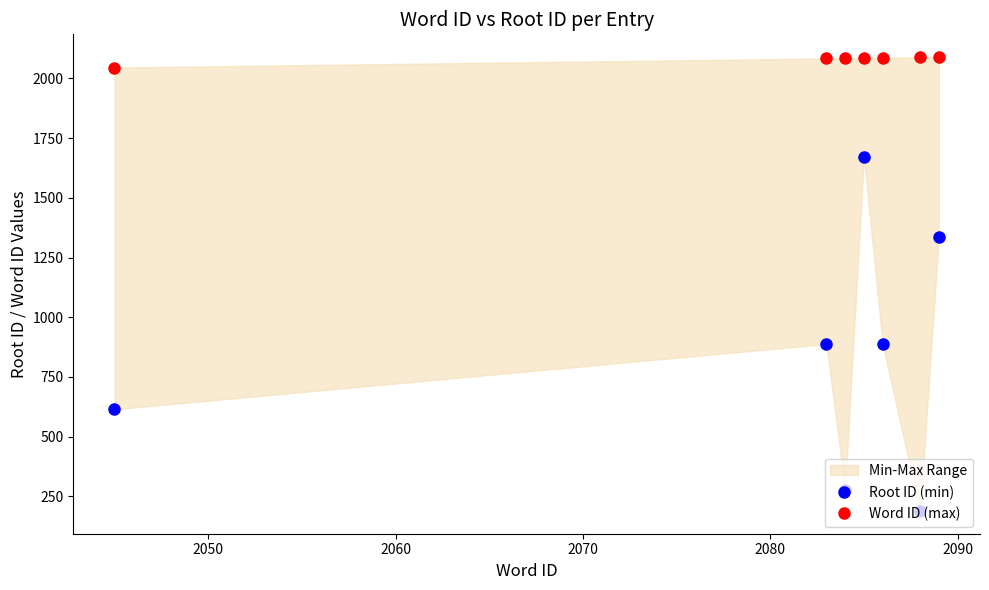

How many interior local valleys does the Root ID (min) series have?

2